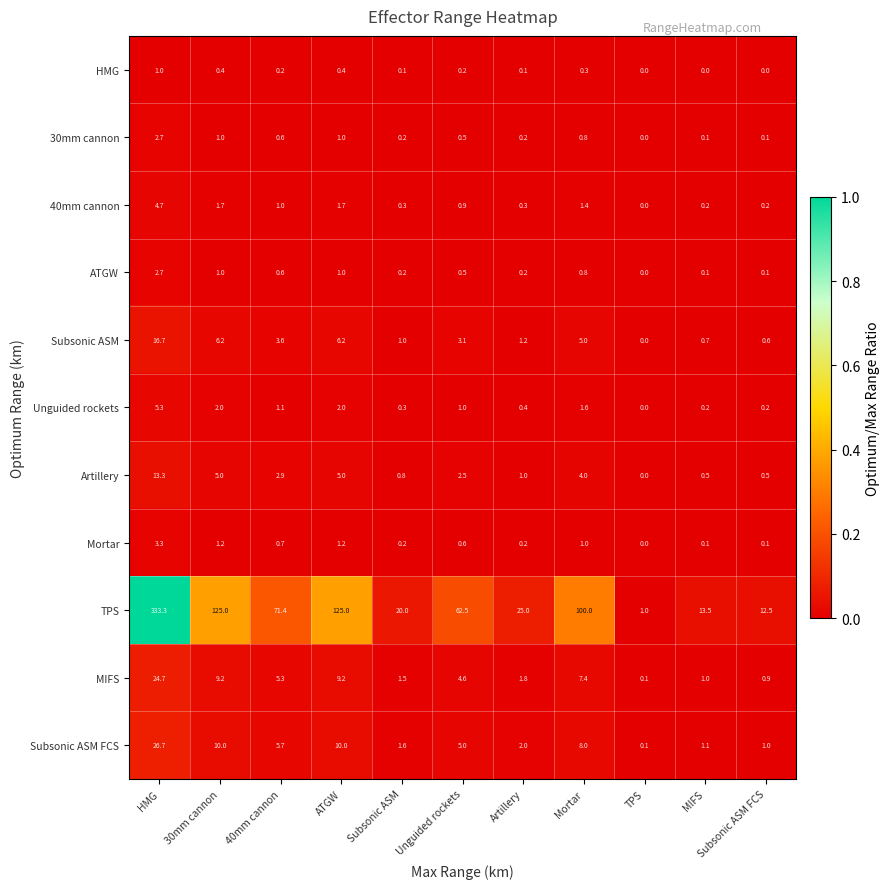

Which series has the largest range (max minus min)?

TPS